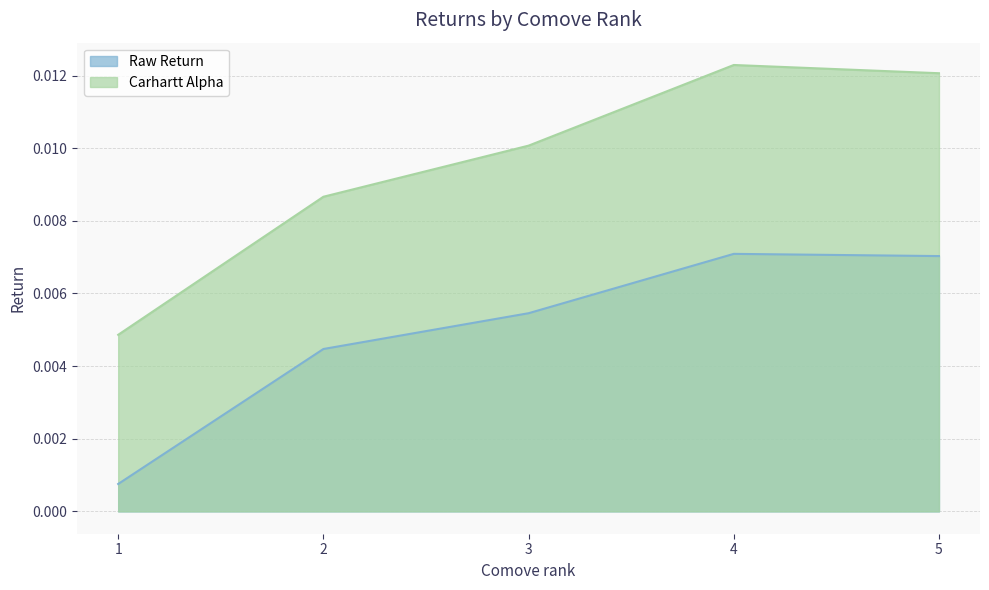

How many lines are shown in the chart?

2